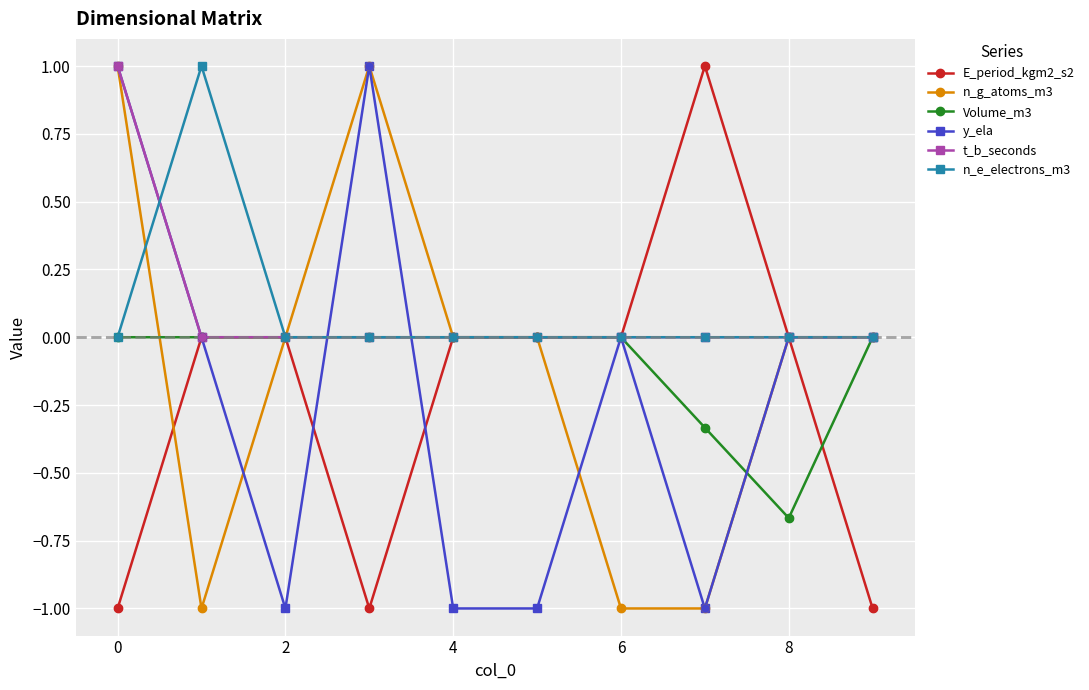

What is the value of the E_period_kgm2_s2 point at the 8th from the left?

1.0